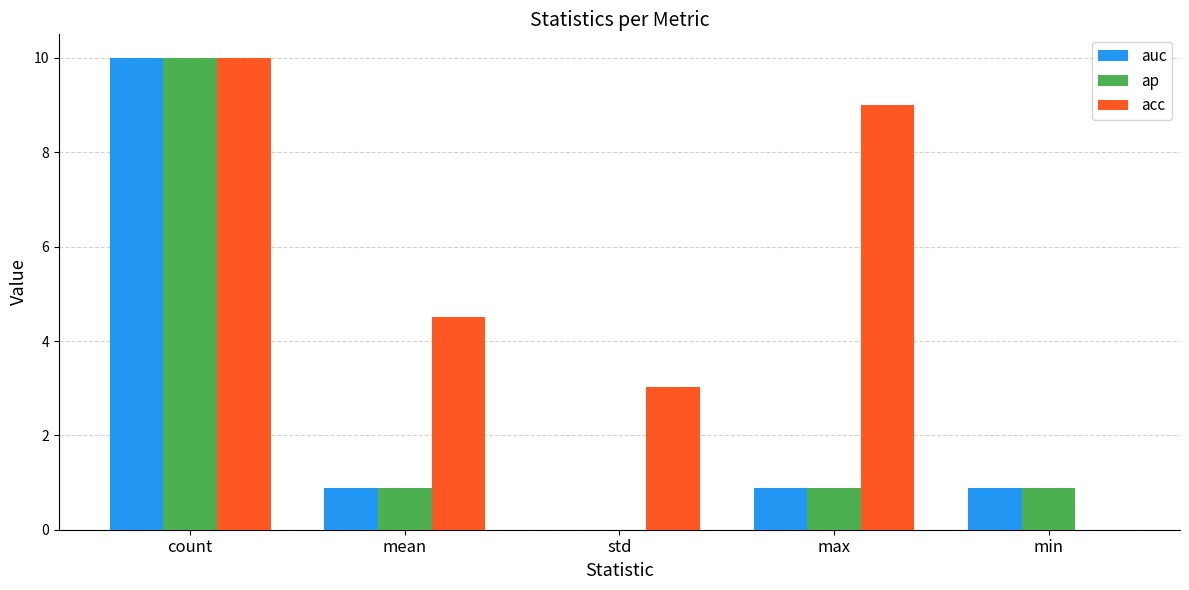

The value of auc at std is 0.0. True or false?

True